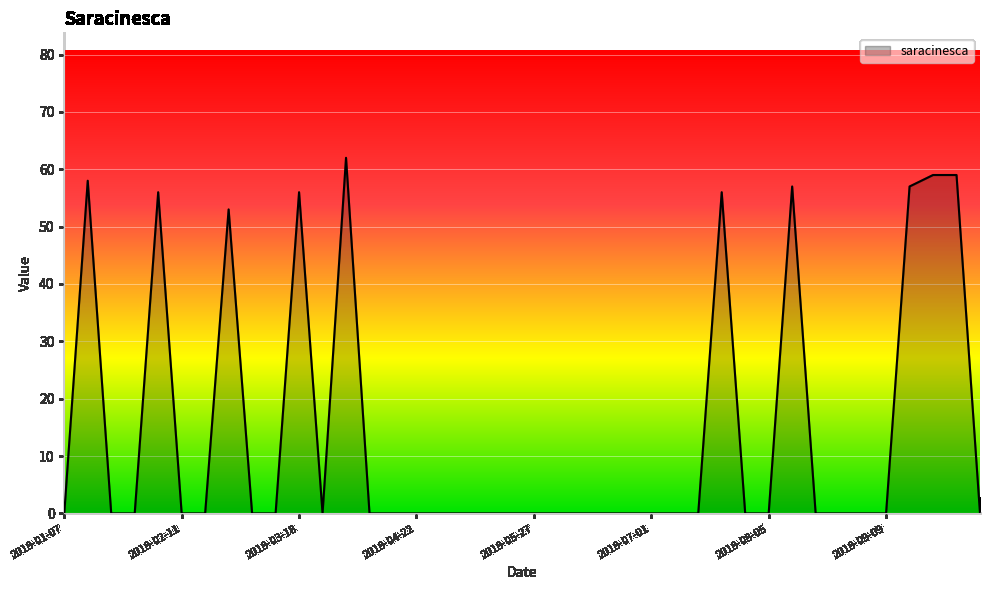

What is the greatest value displayed?

62